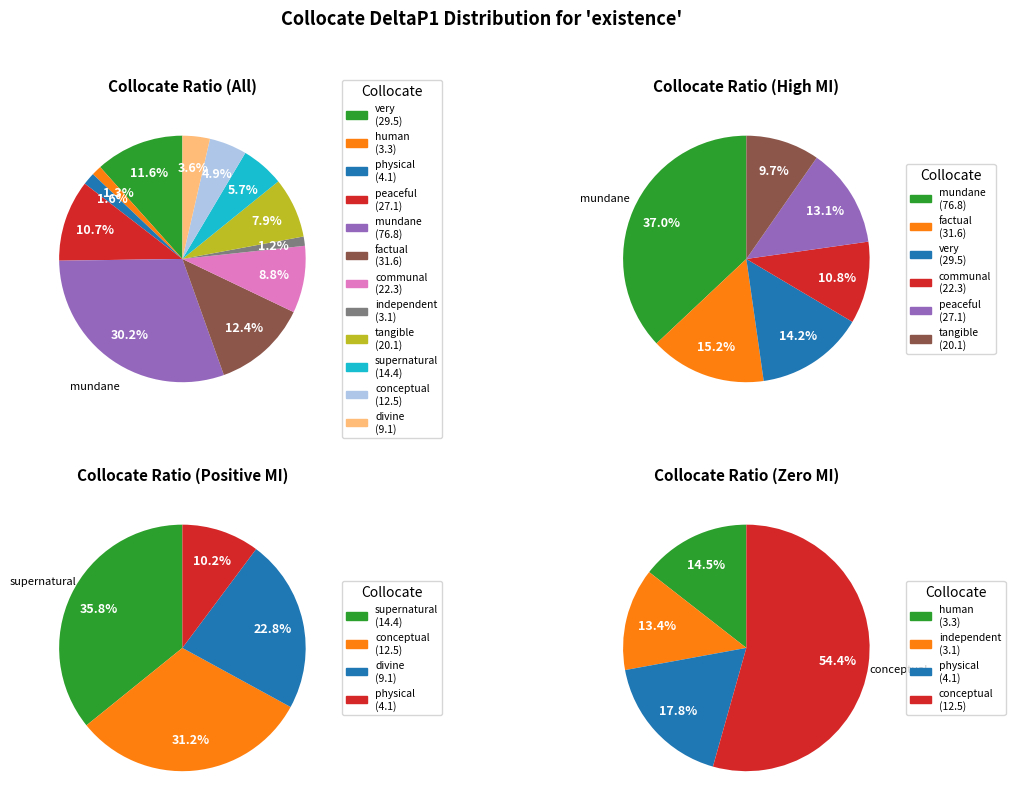

True or false: independent accounts for 1% of the total.

True